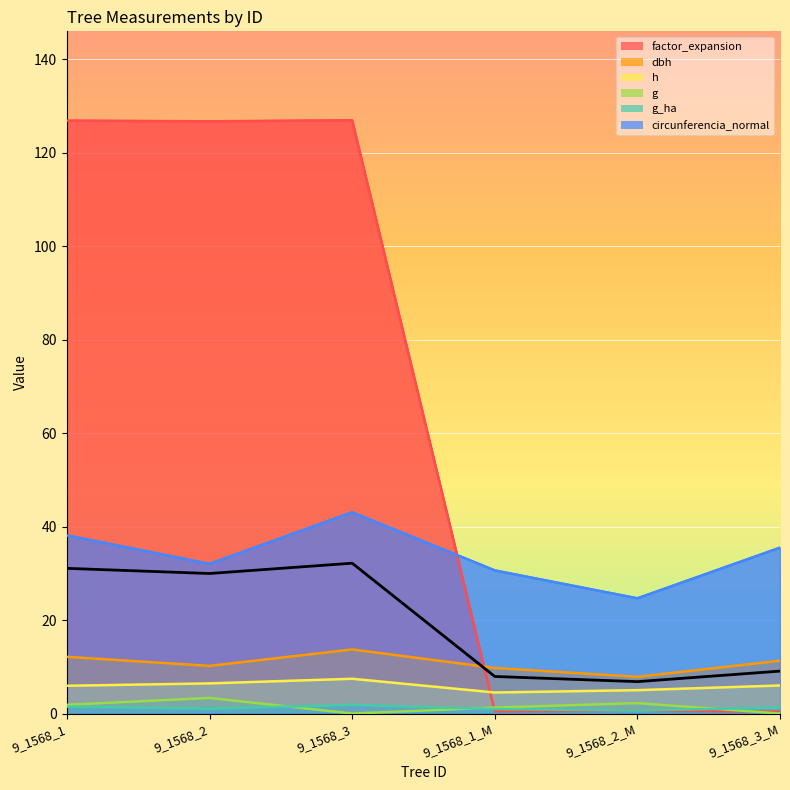

Count the number of categories in the chart.

6